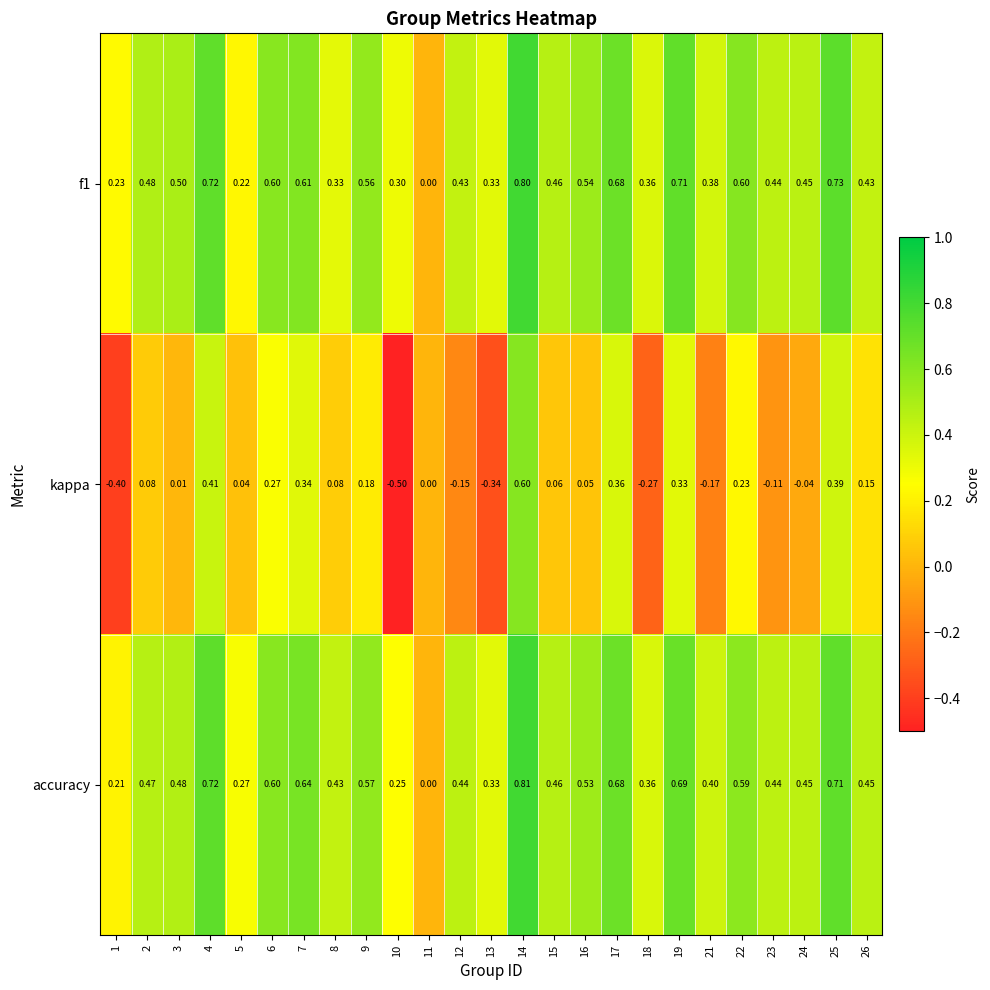

How many series are shown in this chart?

3